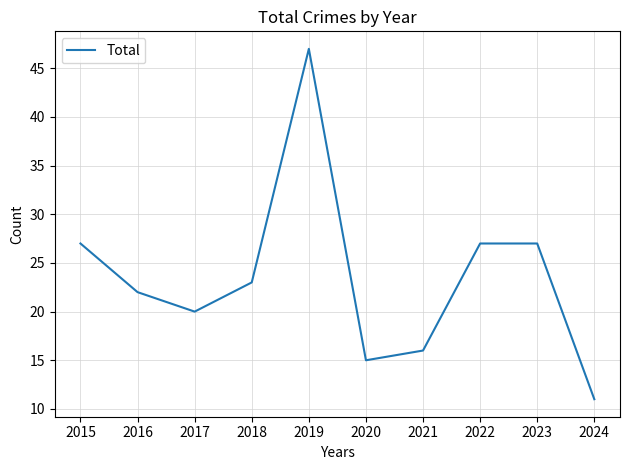

Between 2024 and 2017, which is larger?

2017